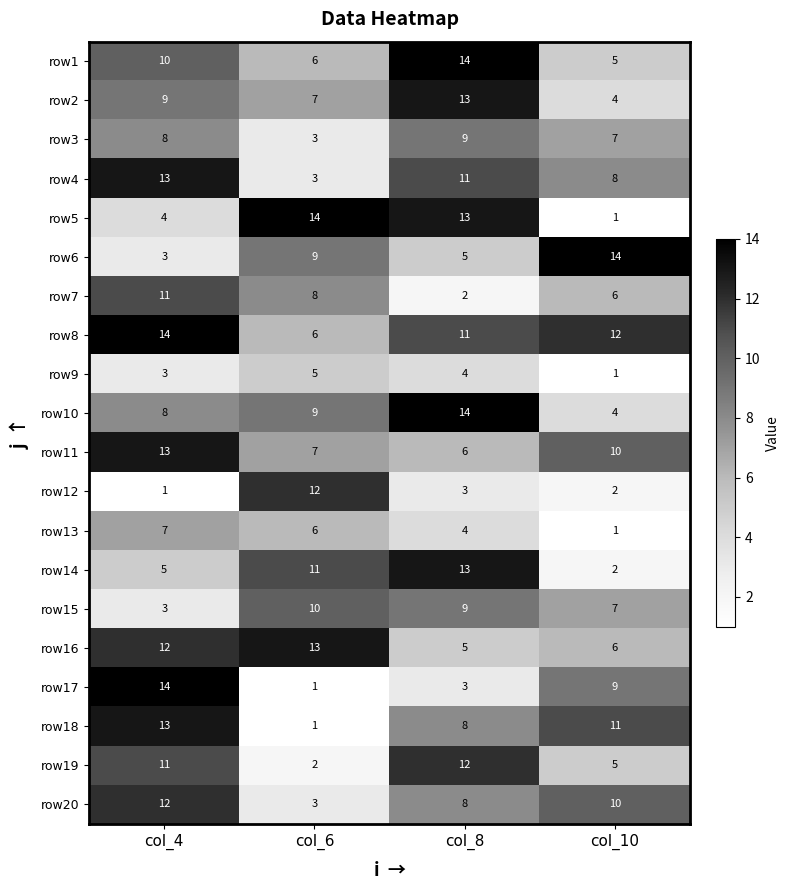

What is the approximate value of row19 at col_8?

12